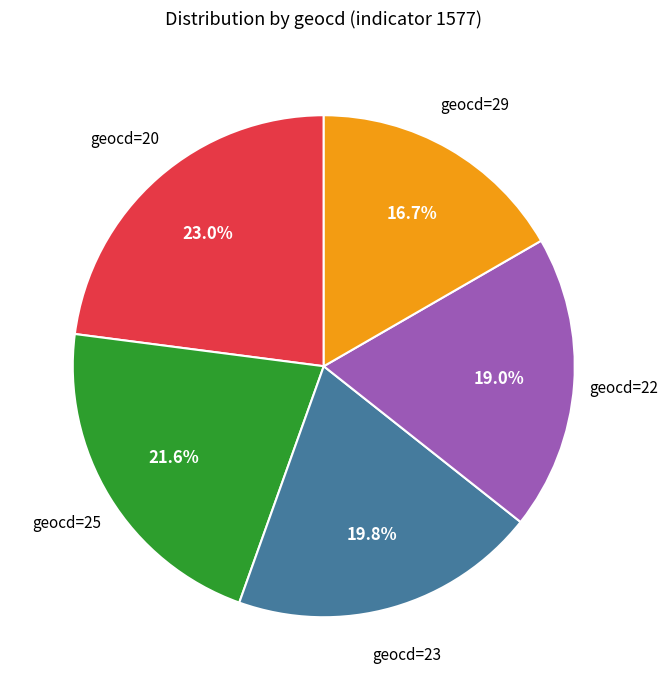

Does any single category account for the majority?

No